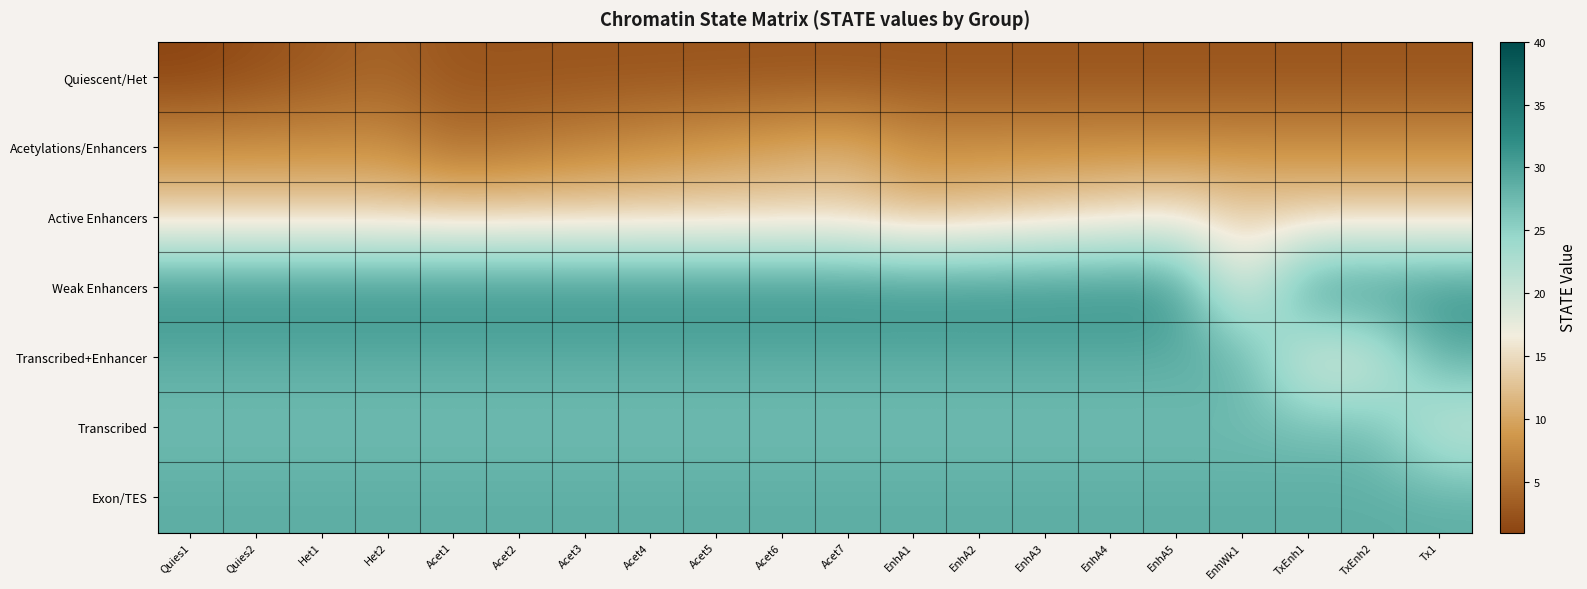

At which category is the sum across all series the highest?

Acet7